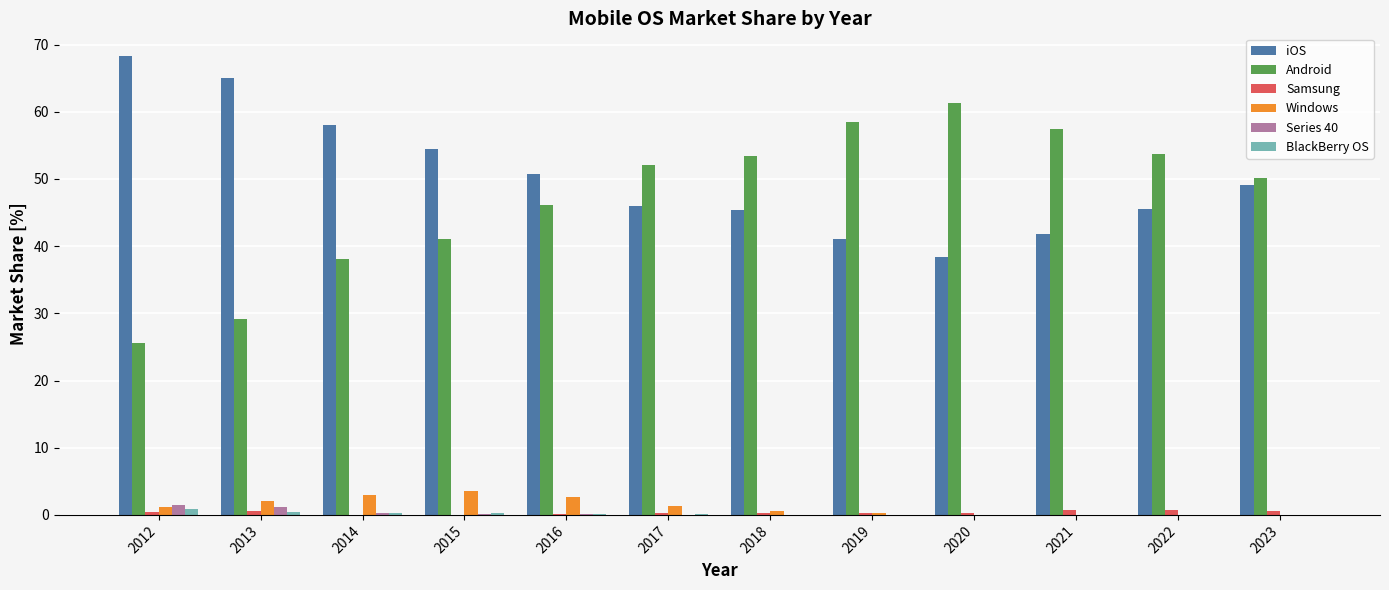

Count the number of data series in this chart.

6